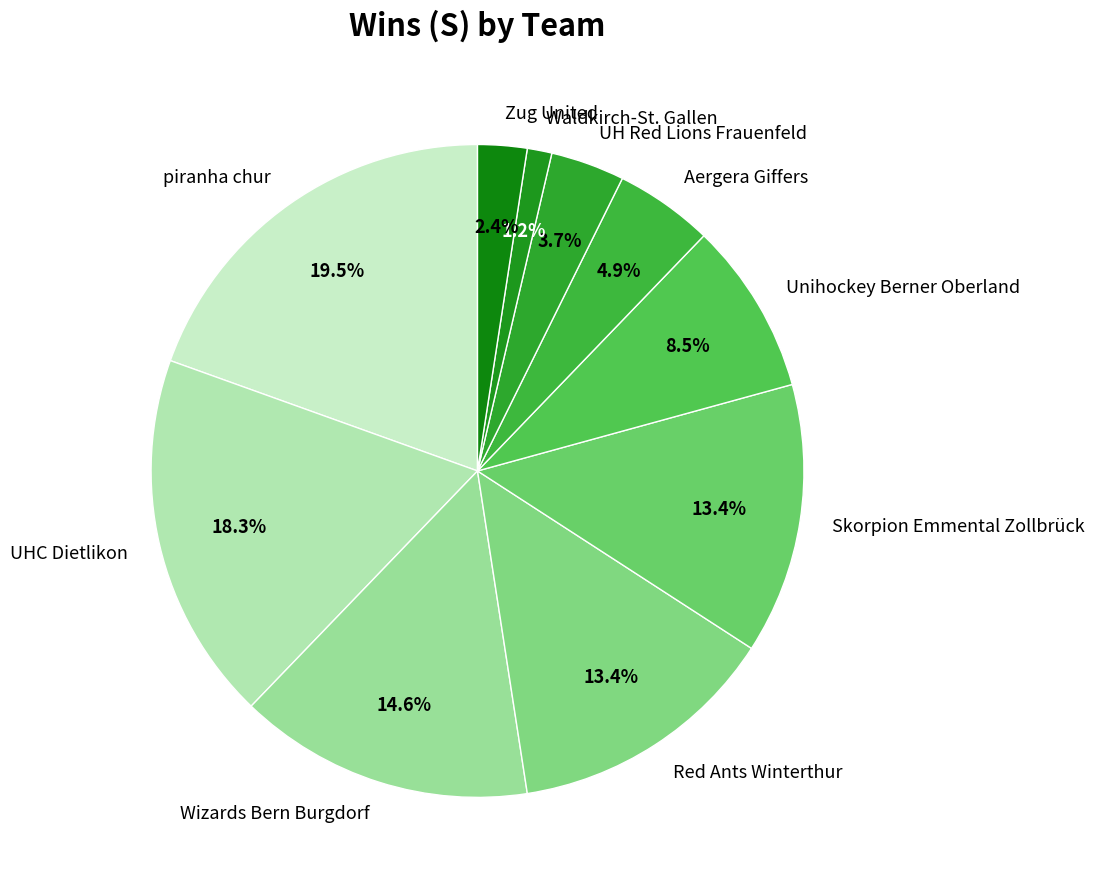

To the nearest percent, what is the average slice percentage?

10%